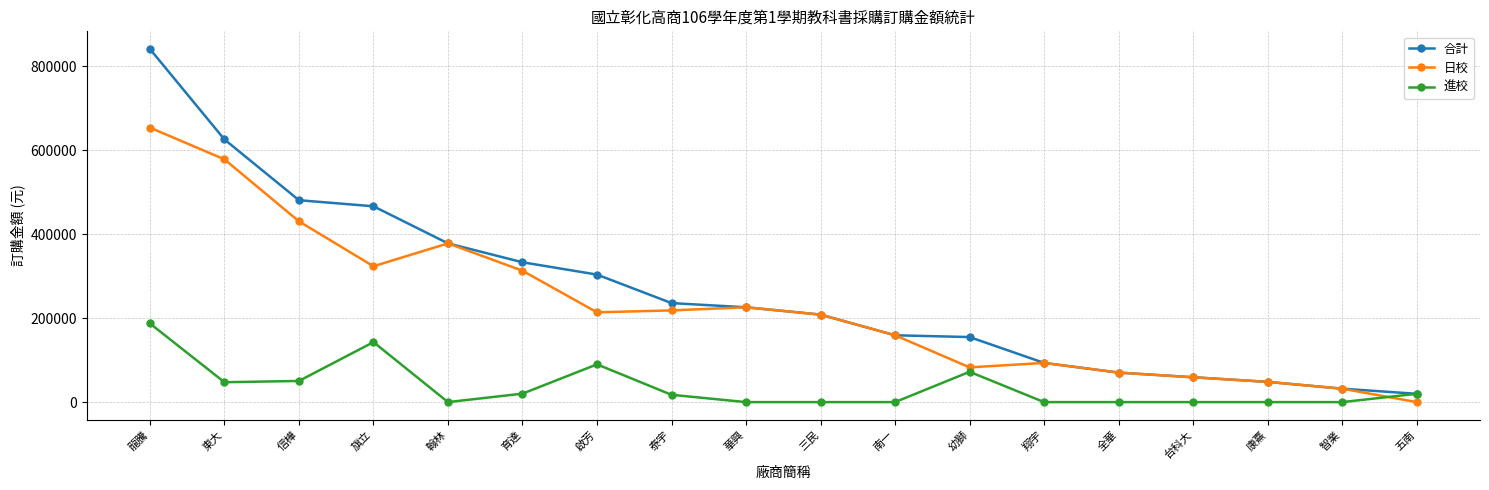

What is the sum of all 進校 values?

647645